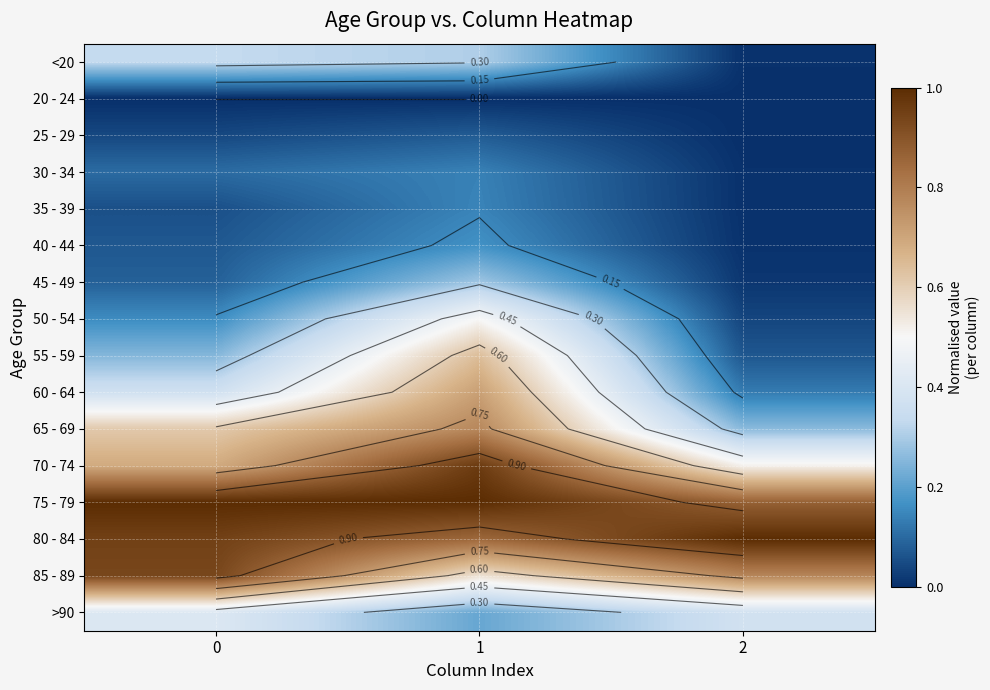

What is the difference between the 80 - 84 values at 2 and 1?

0.1